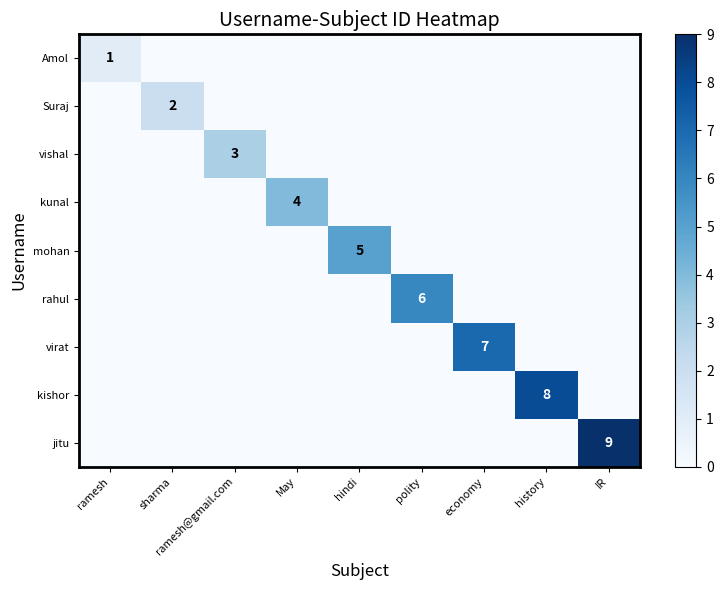

What is the total value across all series at history?

8